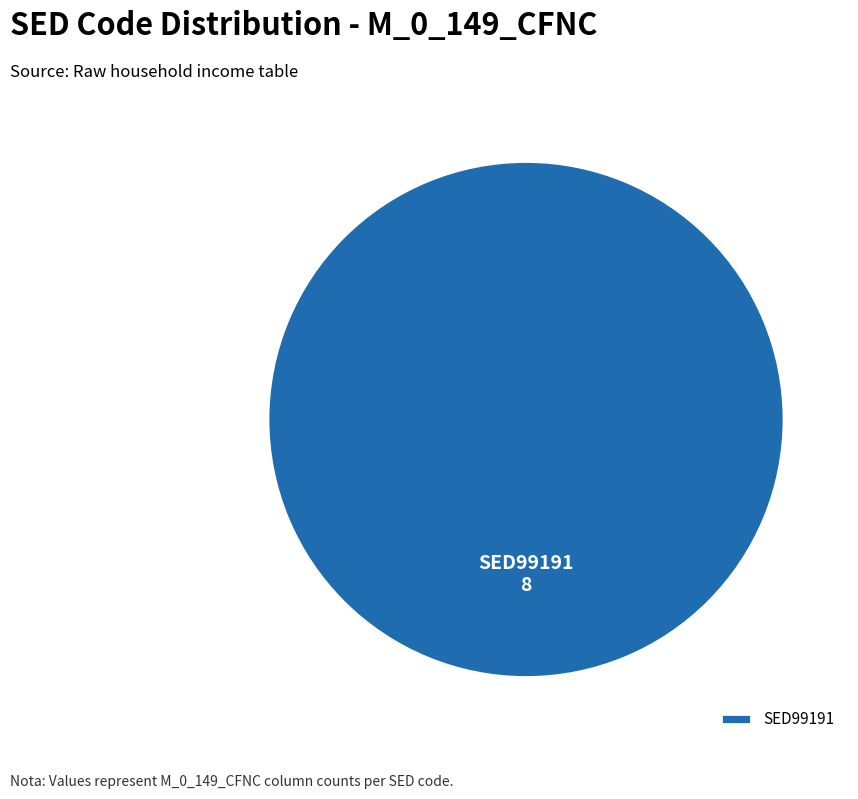

Is there any slice that represents more than half of the pie?

Yes